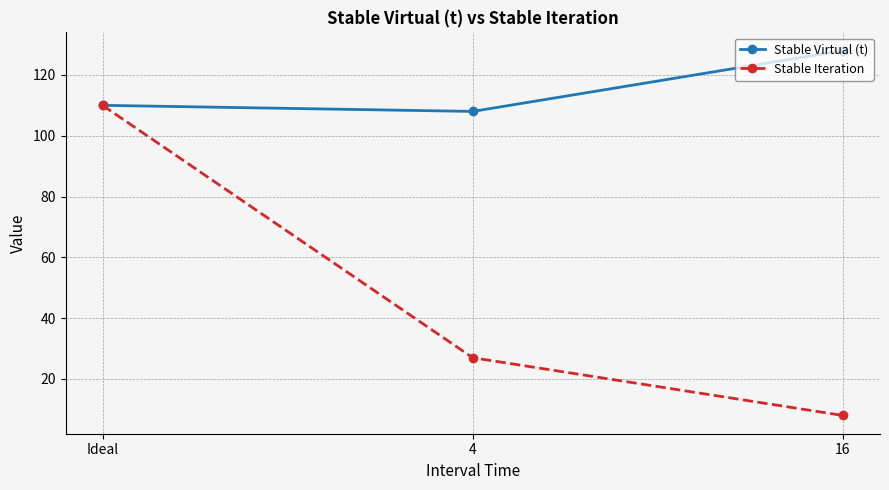

How many values in the Stable Virtual (t) series are below 110?

1